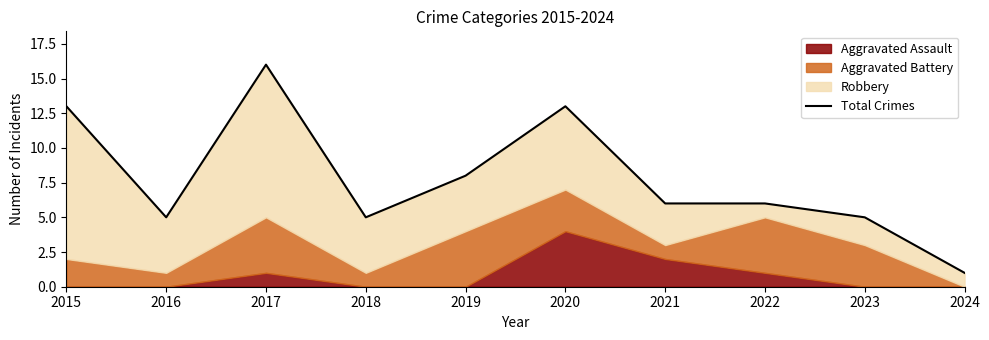

How many data points are less than 6?

4